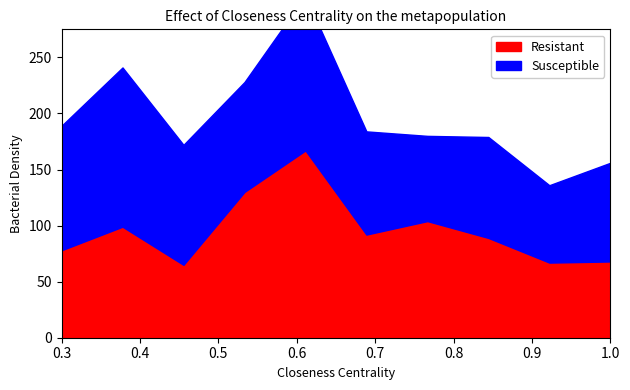

After their last crossing, which series has the higher values: Susceptible or Resistant?

Susceptible